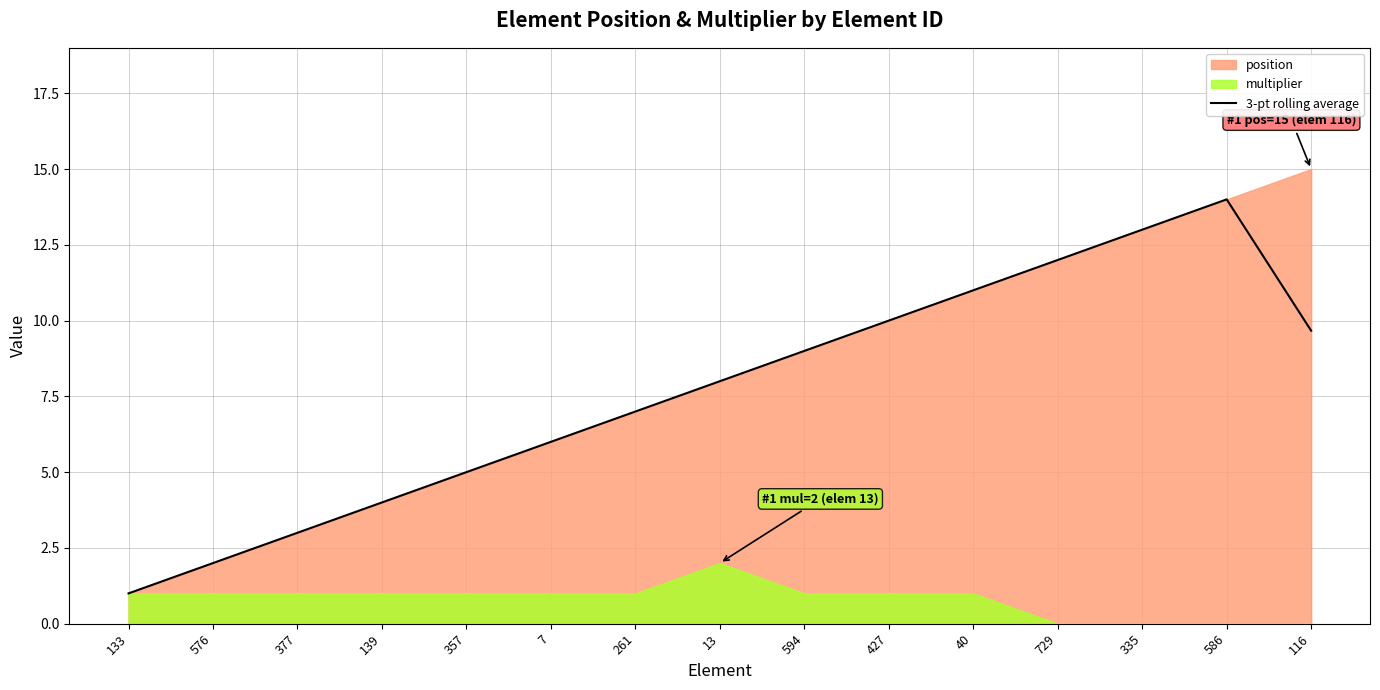

What is the minimum value for 3-pt rolling average?

1.0